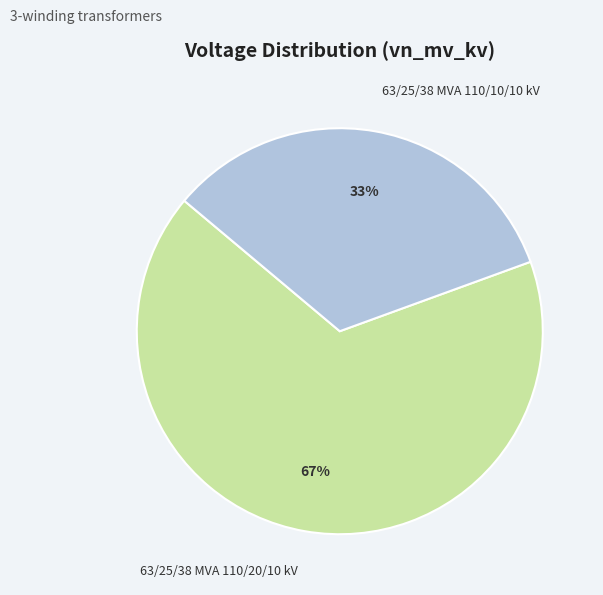

How many slices are in this pie chart?

2